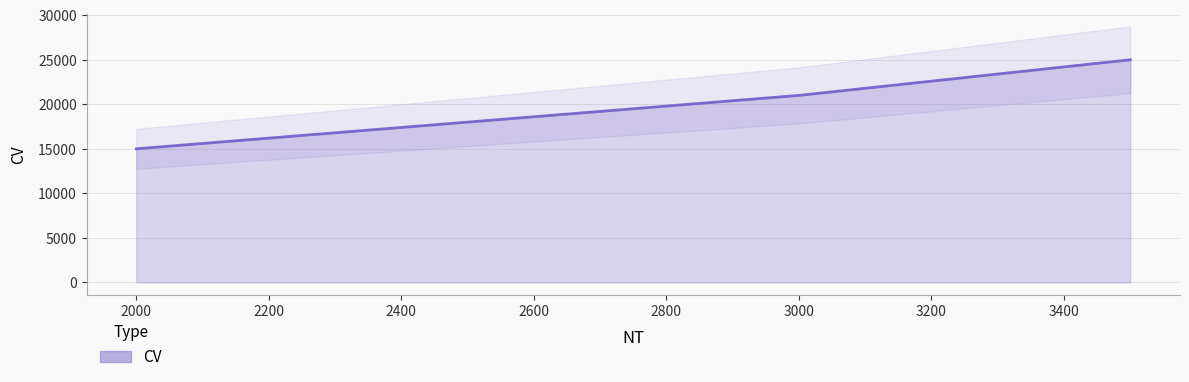

True or false: the data has more than 1 interior local peaks.

False